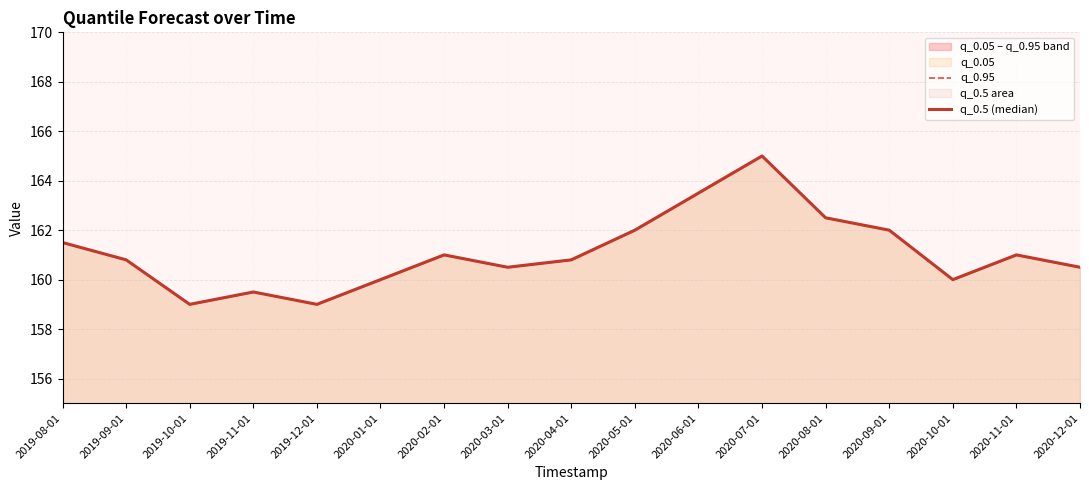

How many lines are shown in the chart?

2